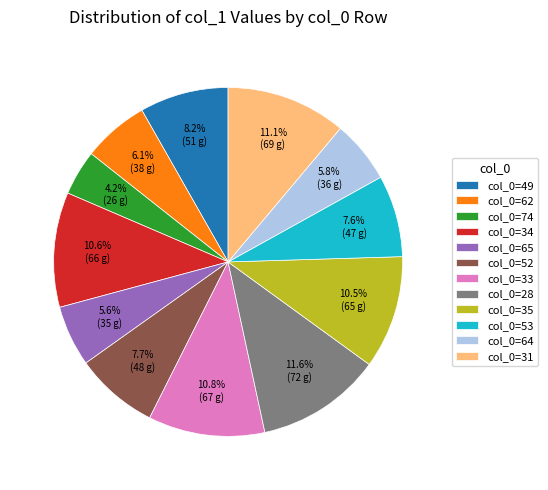

Which has a higher value, col_0=28 or col_0=62?

col_0=28